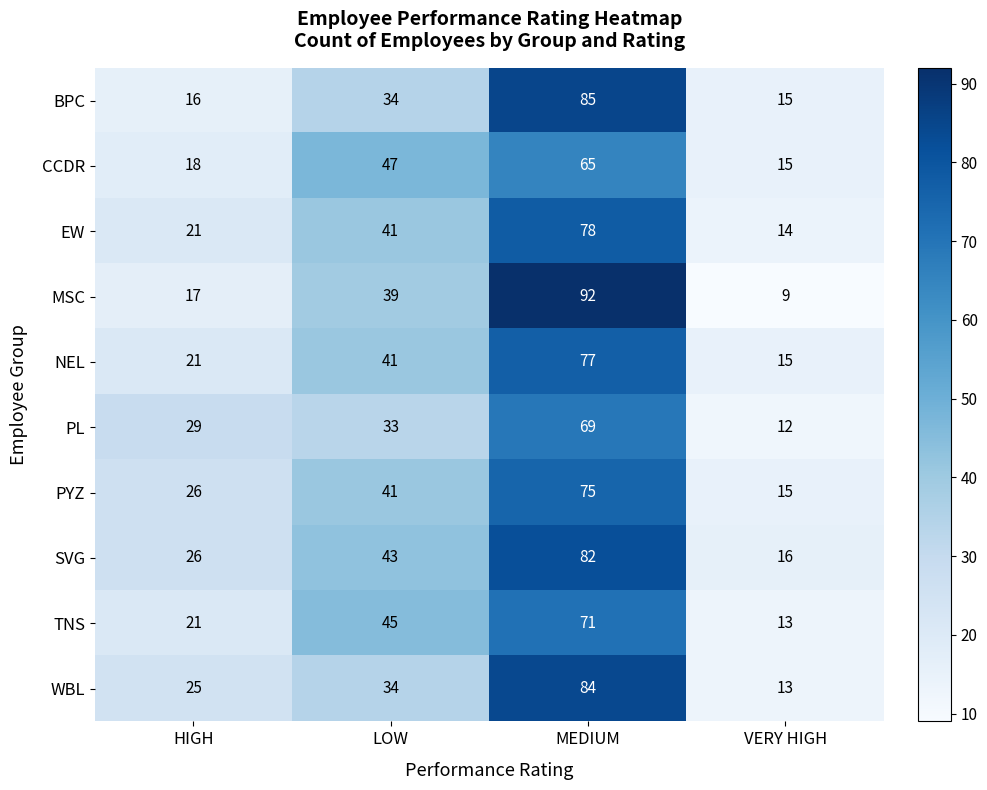

The PL series shows 57 at LOW. True or false?

False